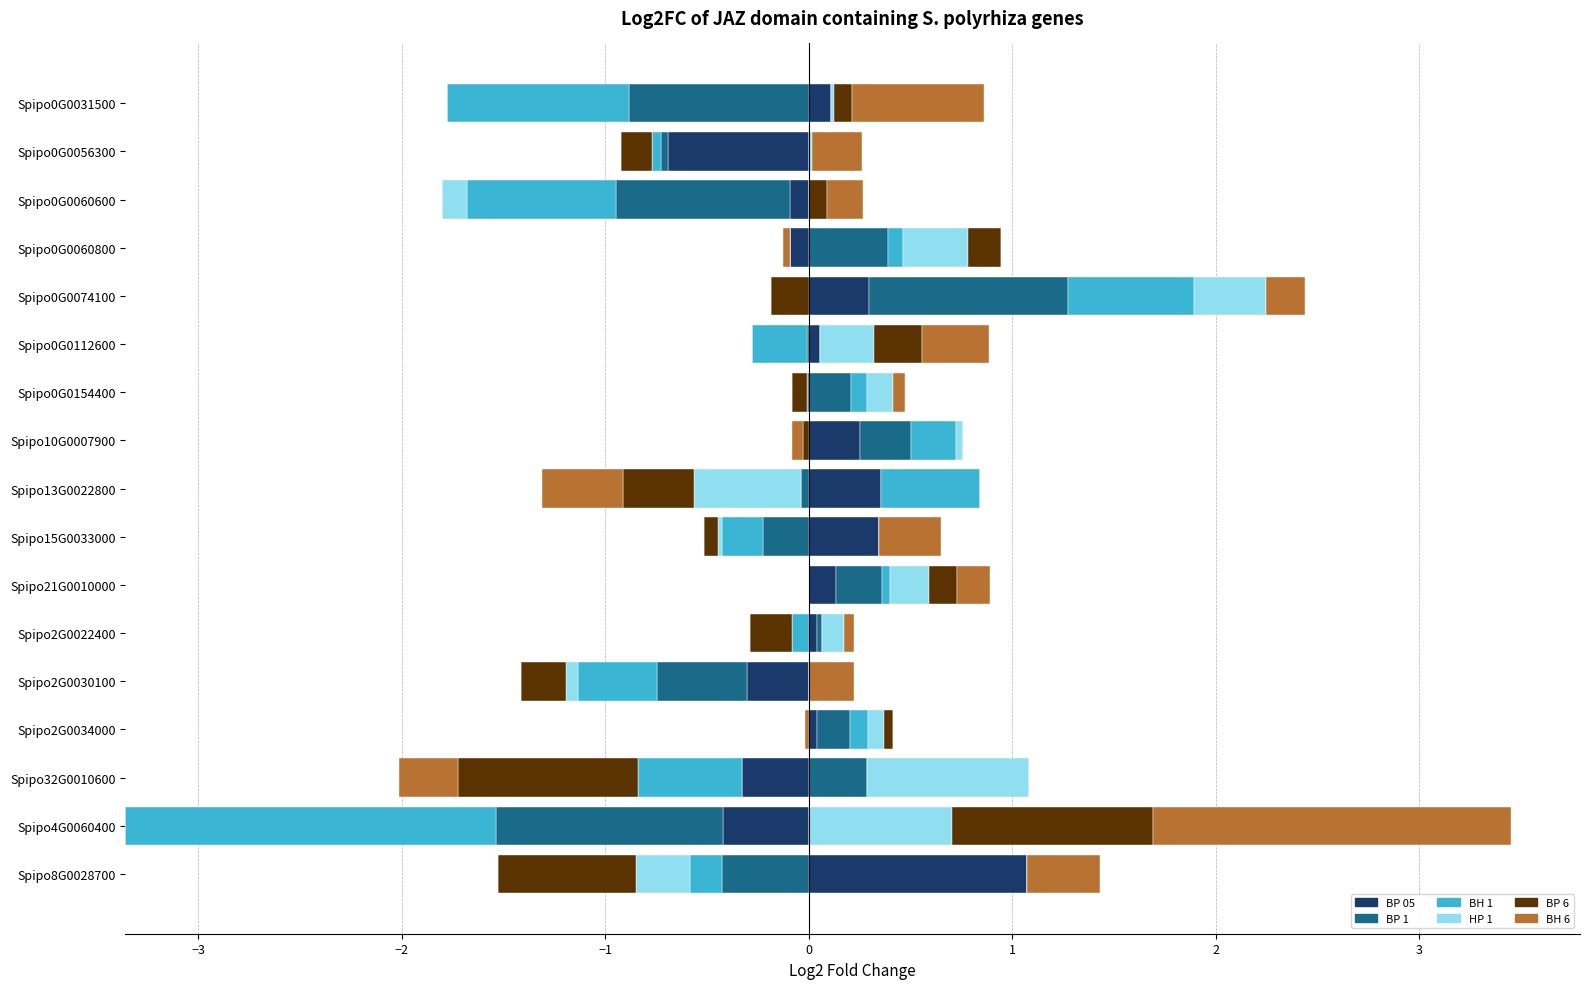

The BP 6 series shows 0.0 at Spipo10G0007900. True or false?

True